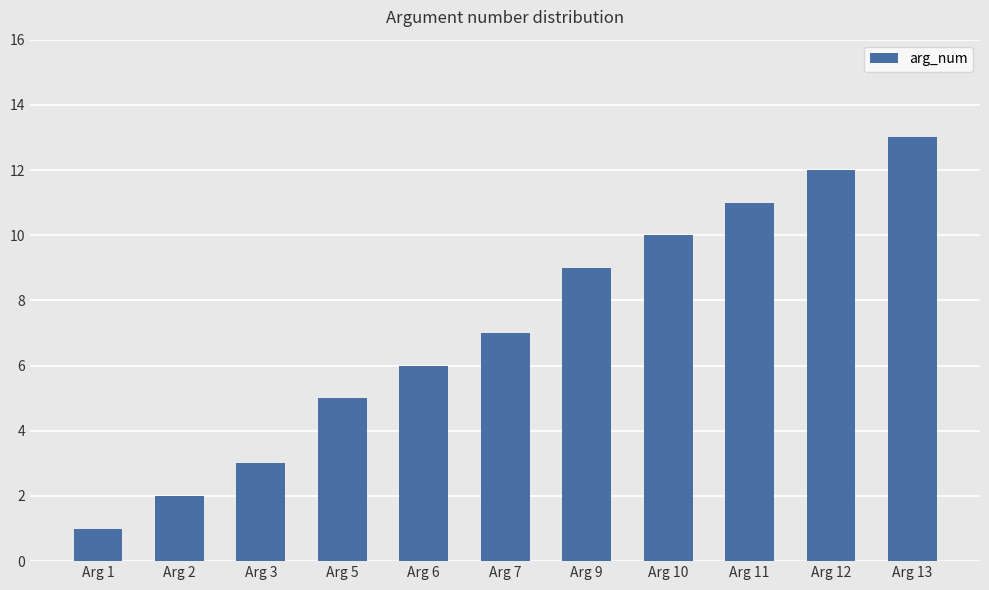

What is the change in value from Arg 5 to Arg 10?

+5